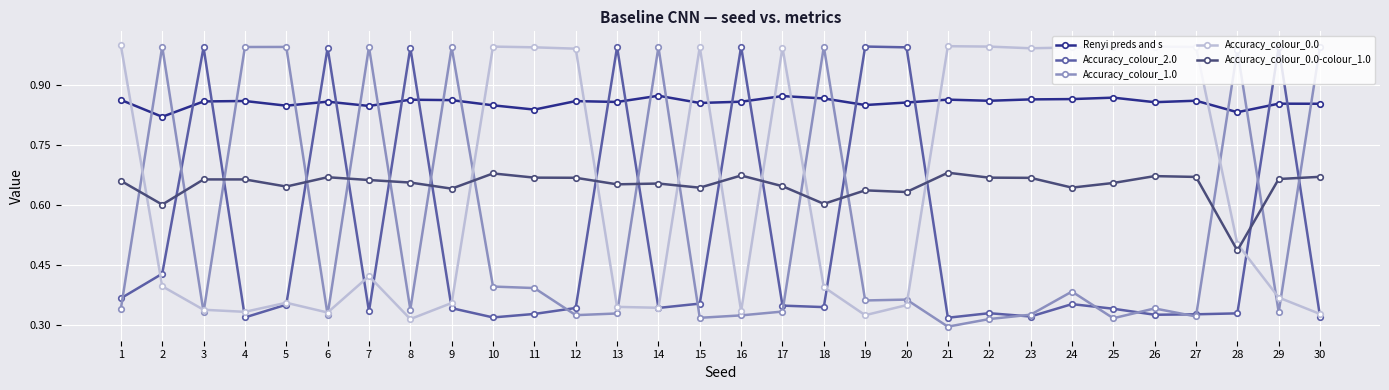

True or false: Accuracy_colour_2.0 has a value of 1.0 at 29.

True